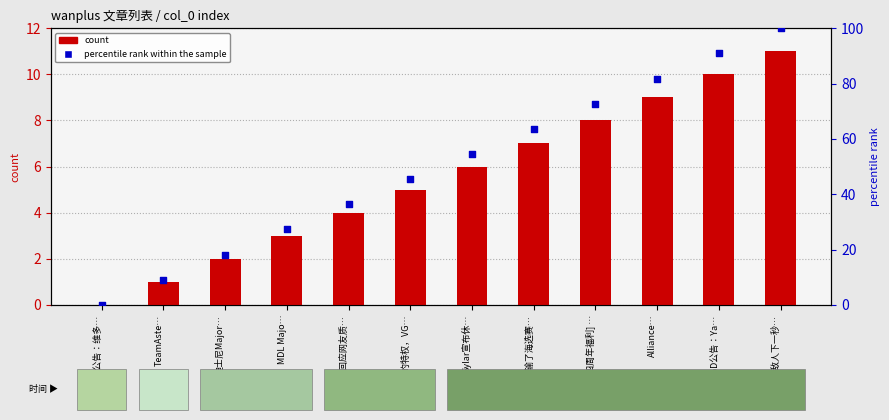

Which series reaches the maximum Y coordinate?

percentile rank within the sample